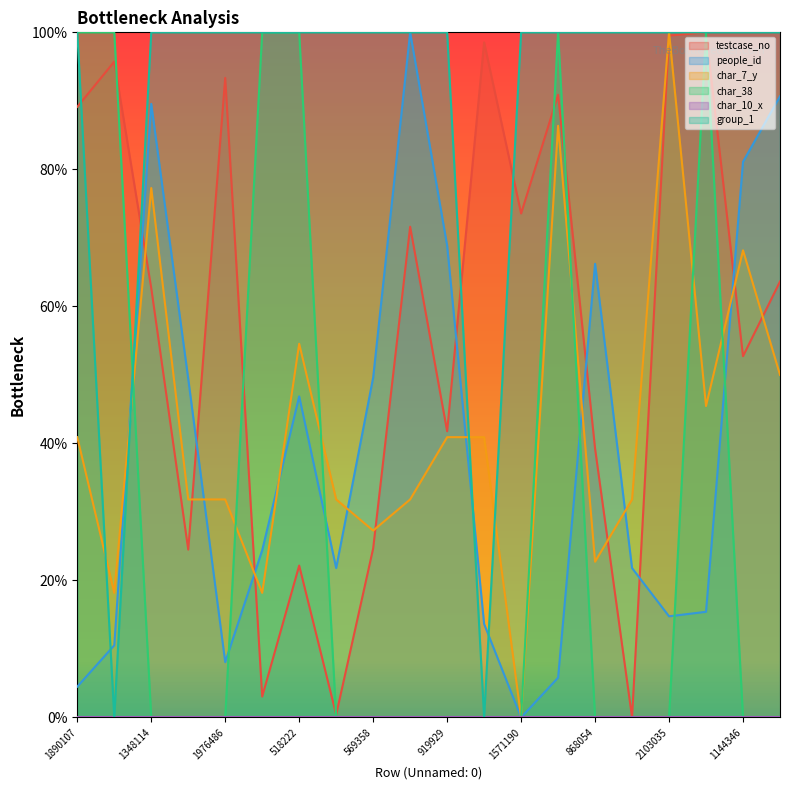

What is the total value across all series at 518222?

323.6